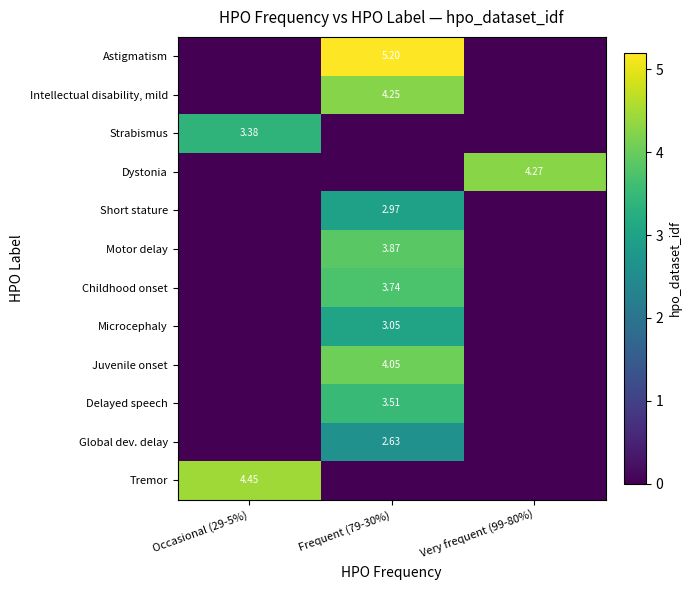

At which label is Strabismus closest to 1?

Frequent (79-30%)